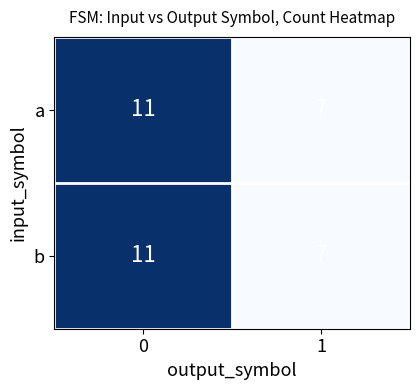

What is the difference between the b values at 0 and 1?

4